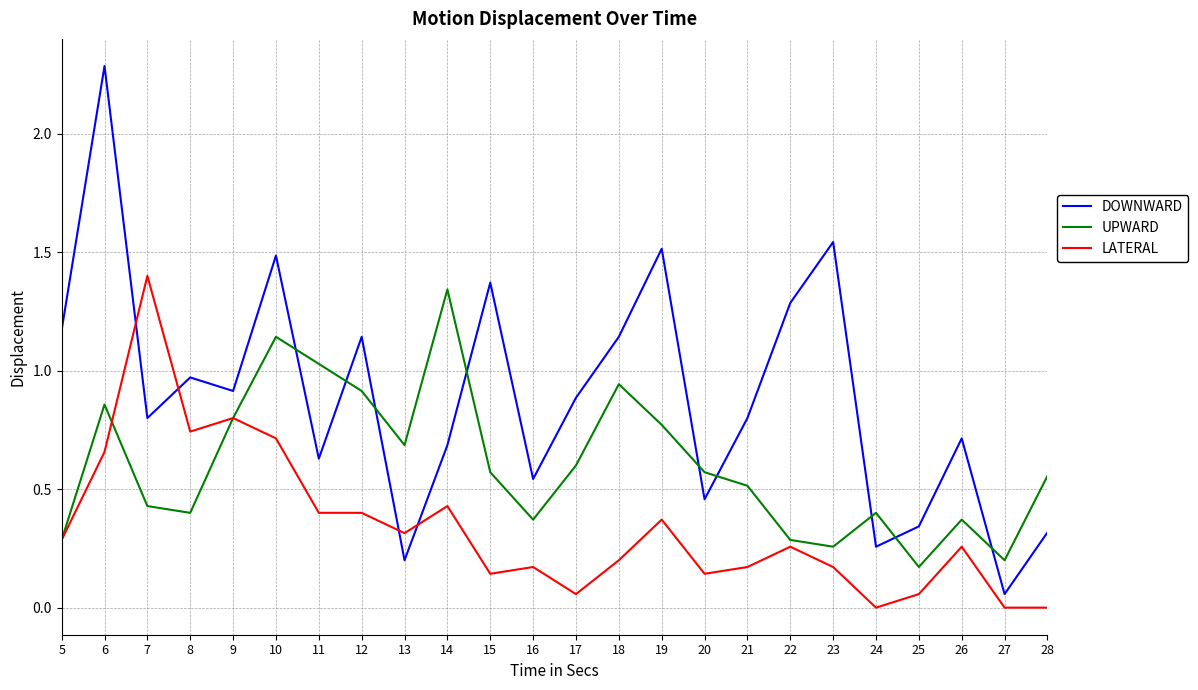

Which series has the largest total across all categories?

DOWNWARD